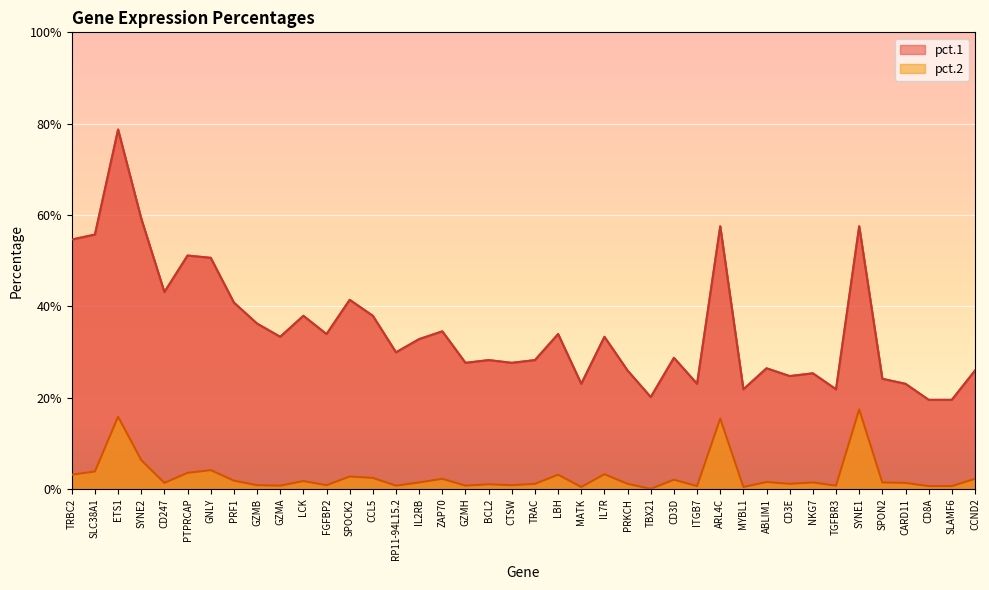

At how many categories does at least one series exceed 0?

40